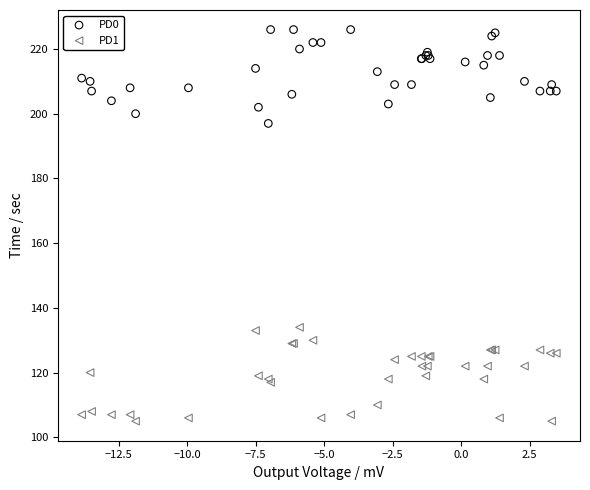

What are all the series names shown in the legend?

PD0, PD1